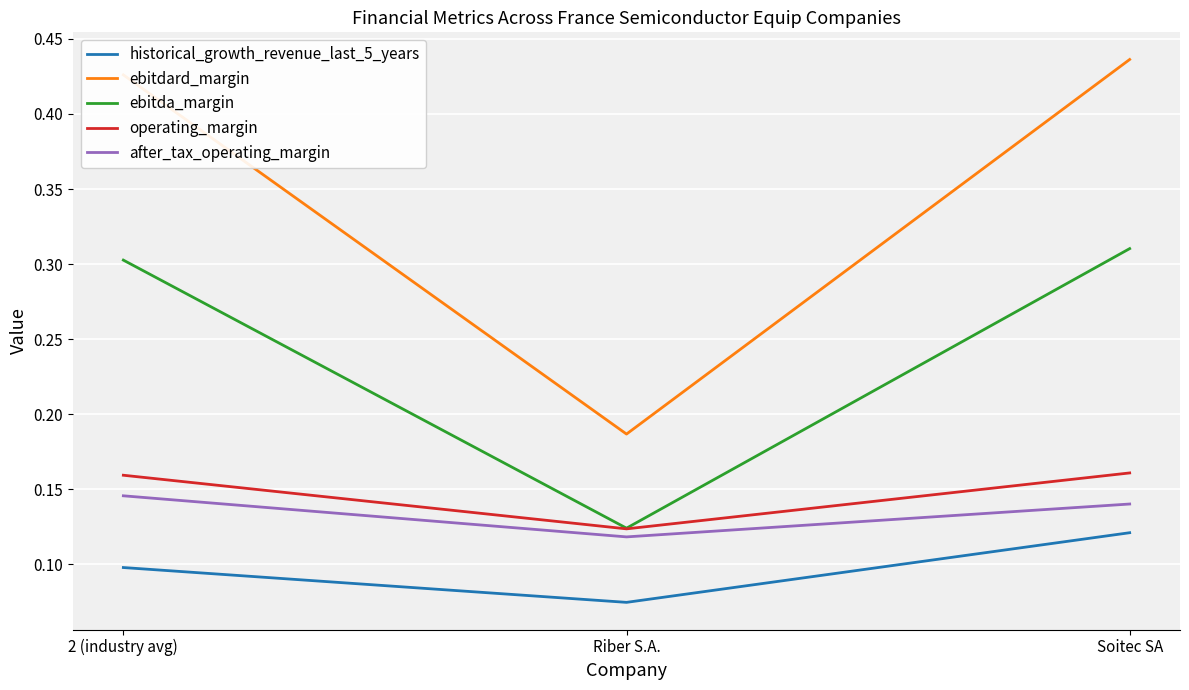

The operating_margin series shows 0.2 at Riber S.A.. True or false?

False